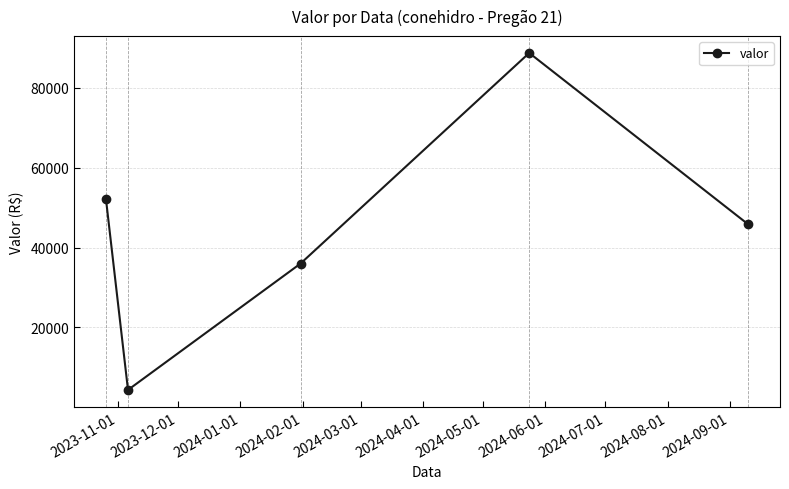

What is the average value?

45427.2